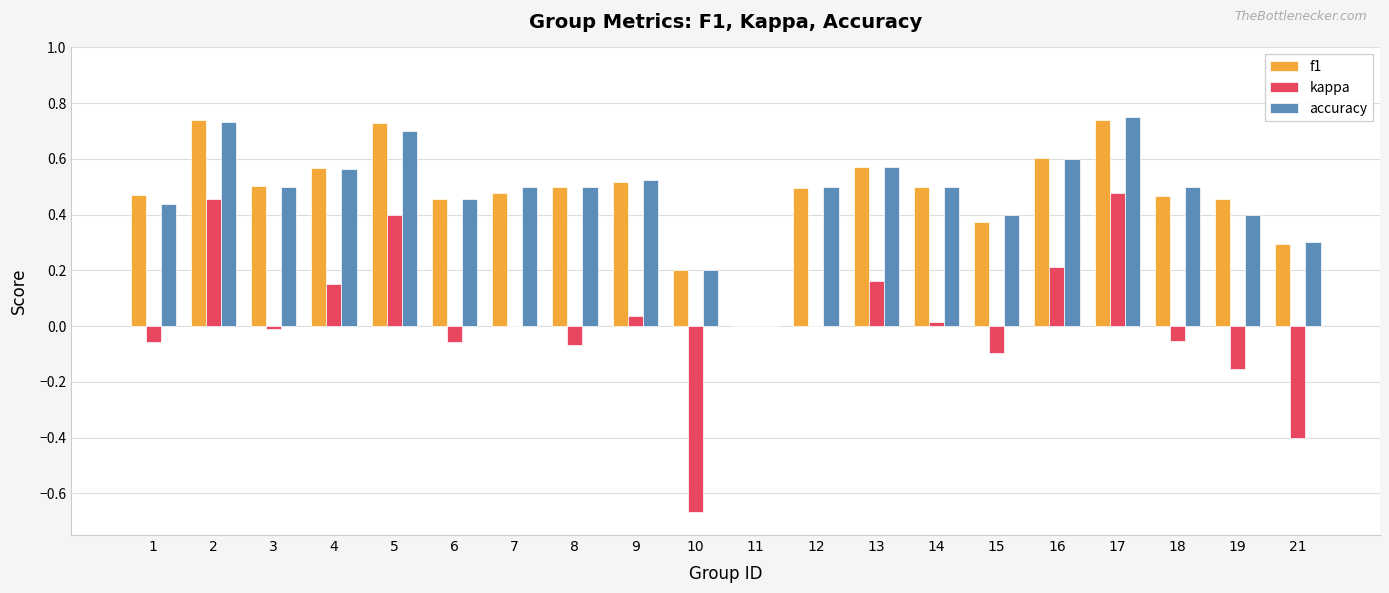

The kappa series shows 0.0 at 7. True or false?

True